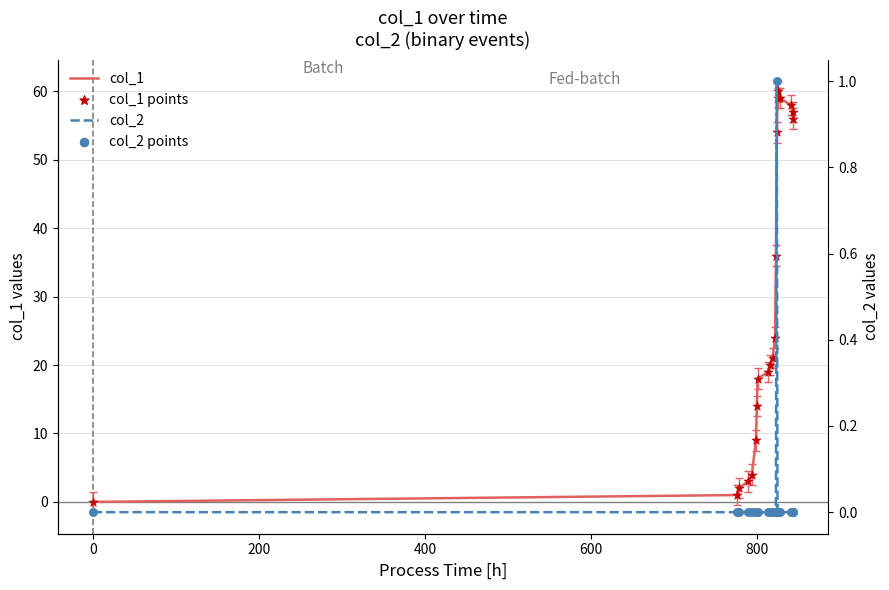

Which series has the largest total across all categories?

col_1